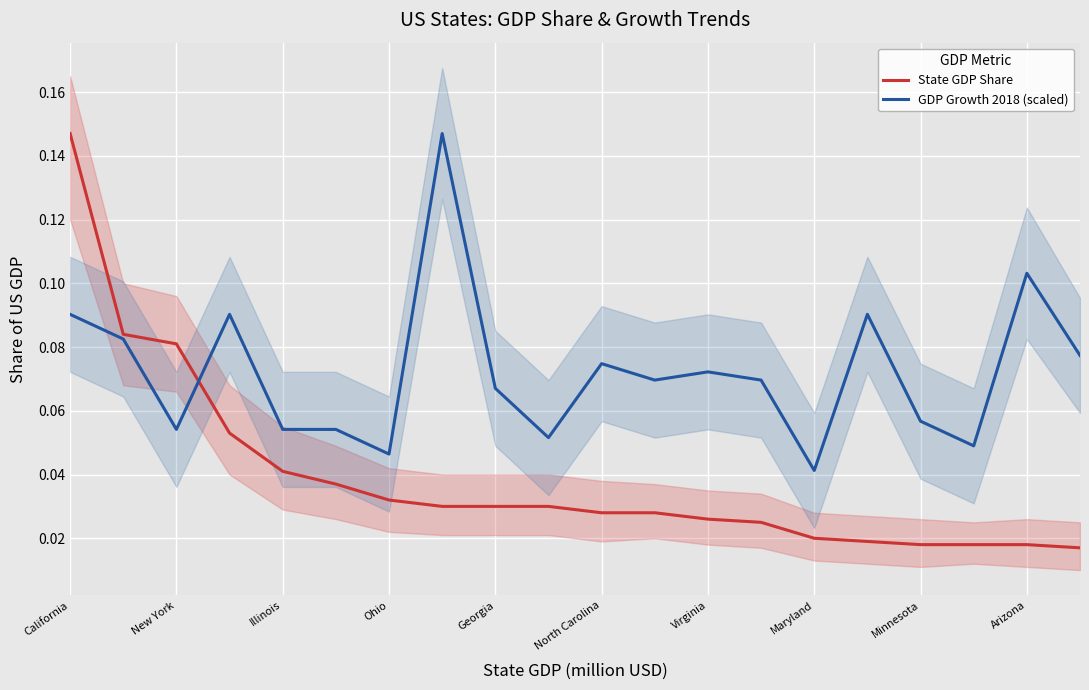

The GDP Growth 2018 (scaled) series shows 0.0 at Georgia. True or false?

False